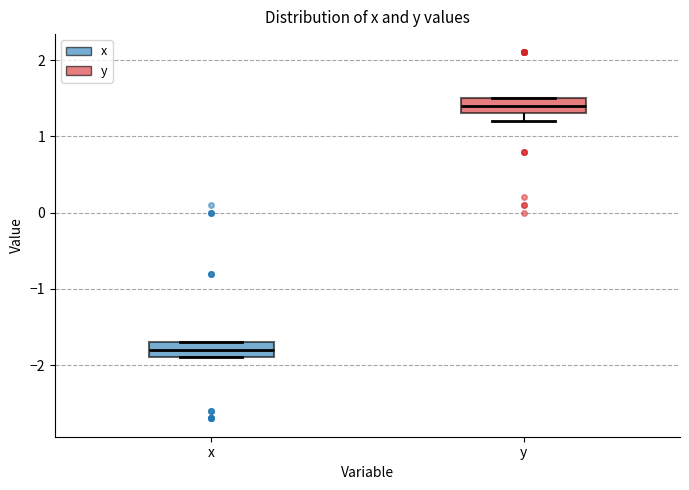

Where does the median line of the box for x sit on the y-axis? The values are not printed on the chart, so give them approximately, as read against the axis.

-1.8